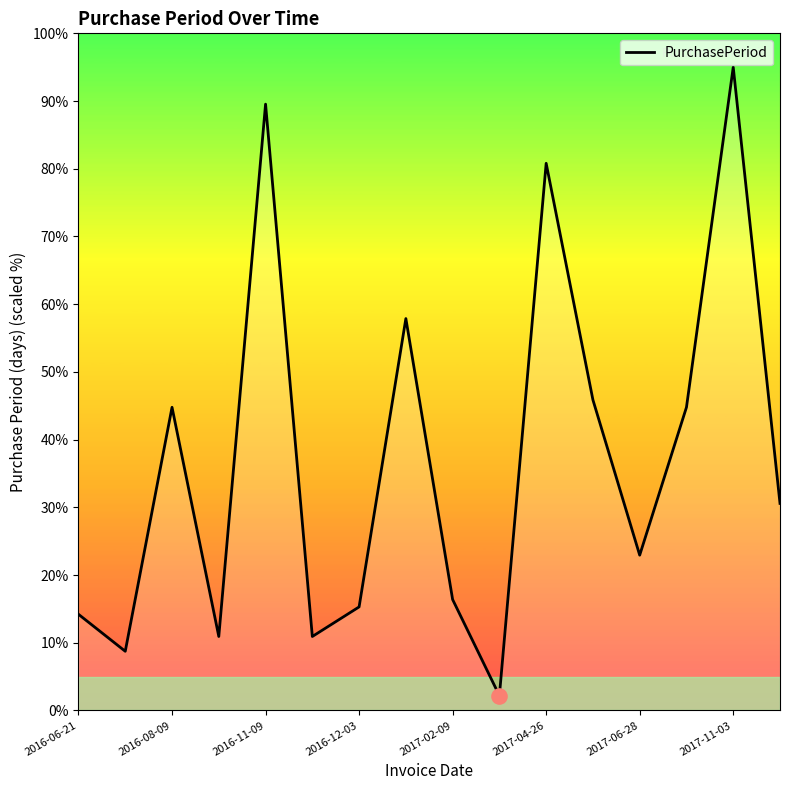

What is the minimum value shown in the chart?

2.2